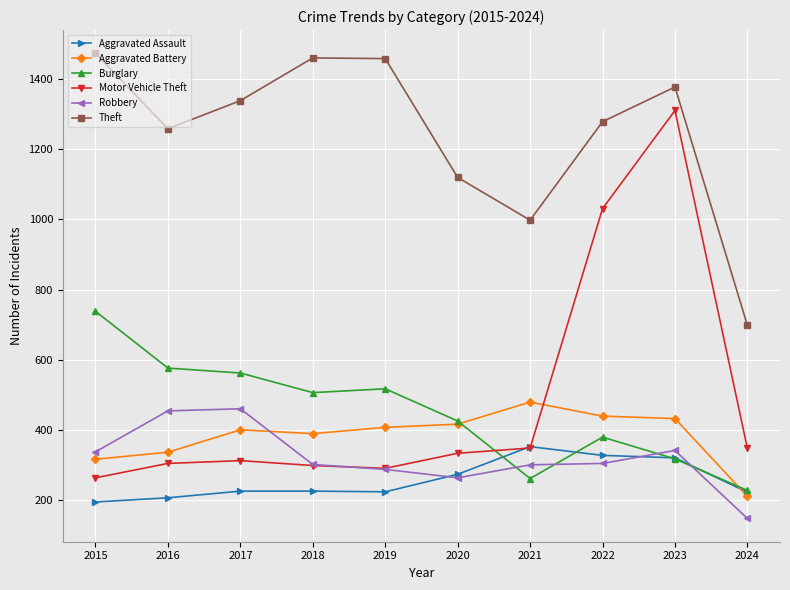

What is the minimum value shown in the chart?

147